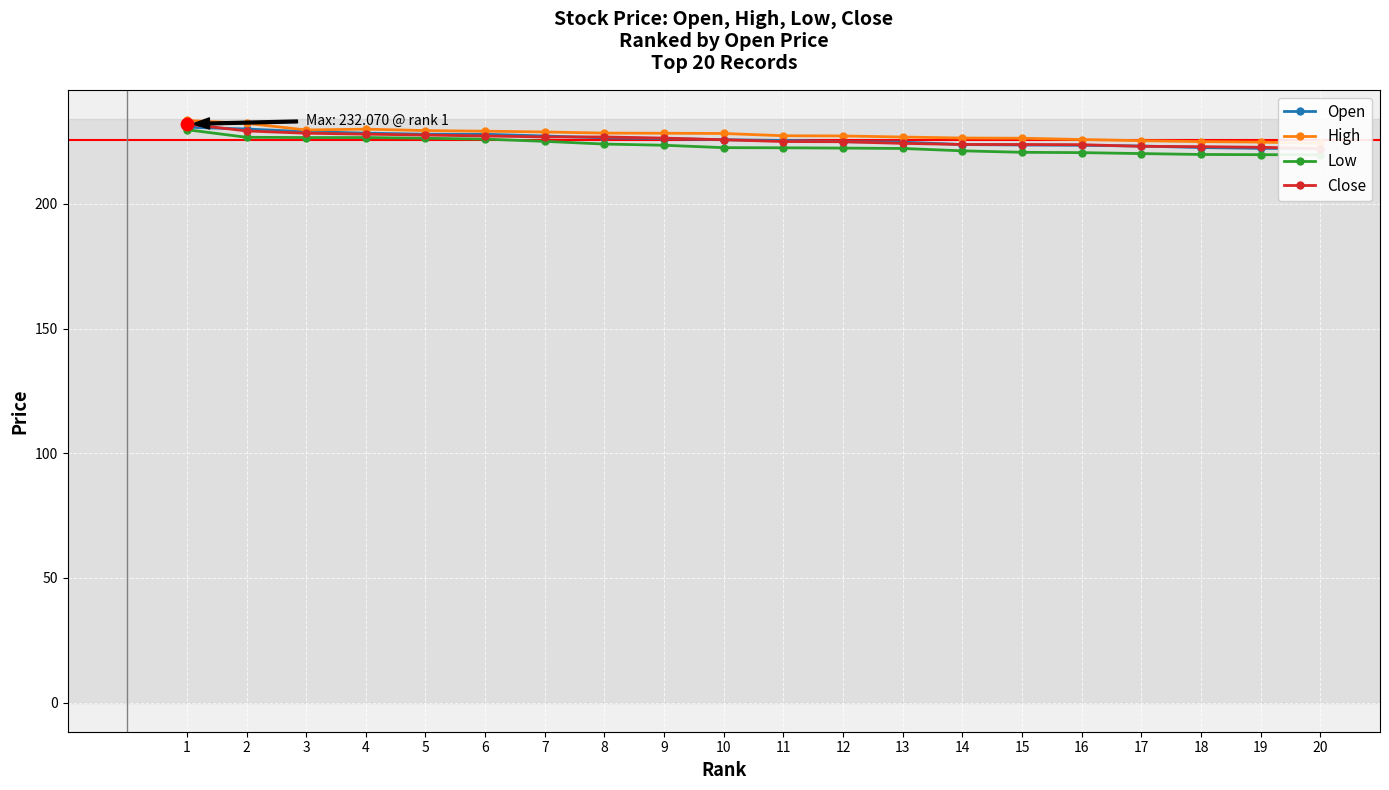

Which series has the widest spread of Y values?

Low